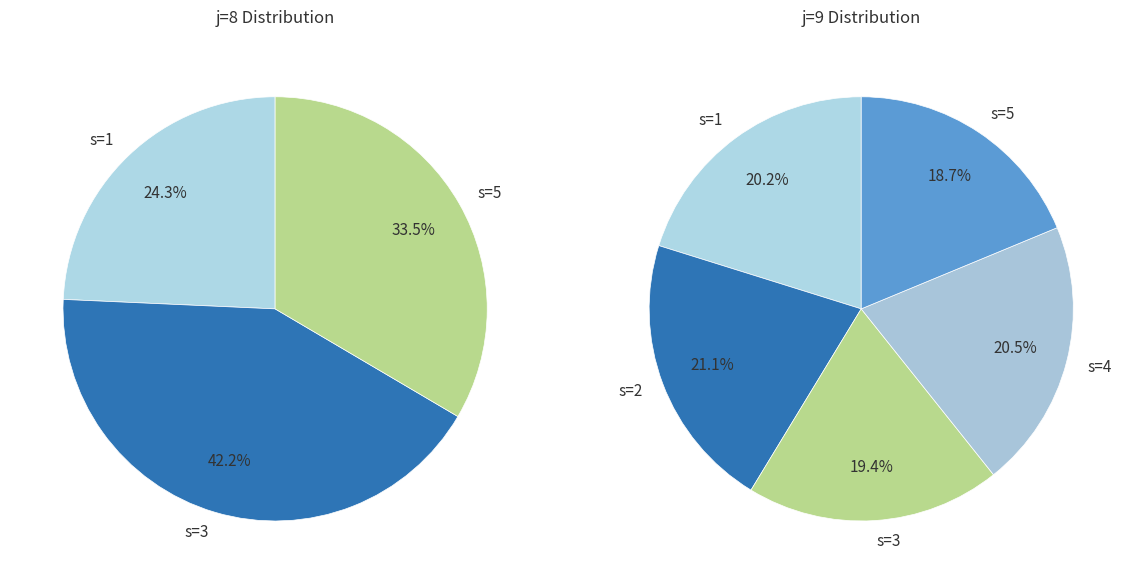

What percentage is the s=1 slice, to the nearest percent?

24%